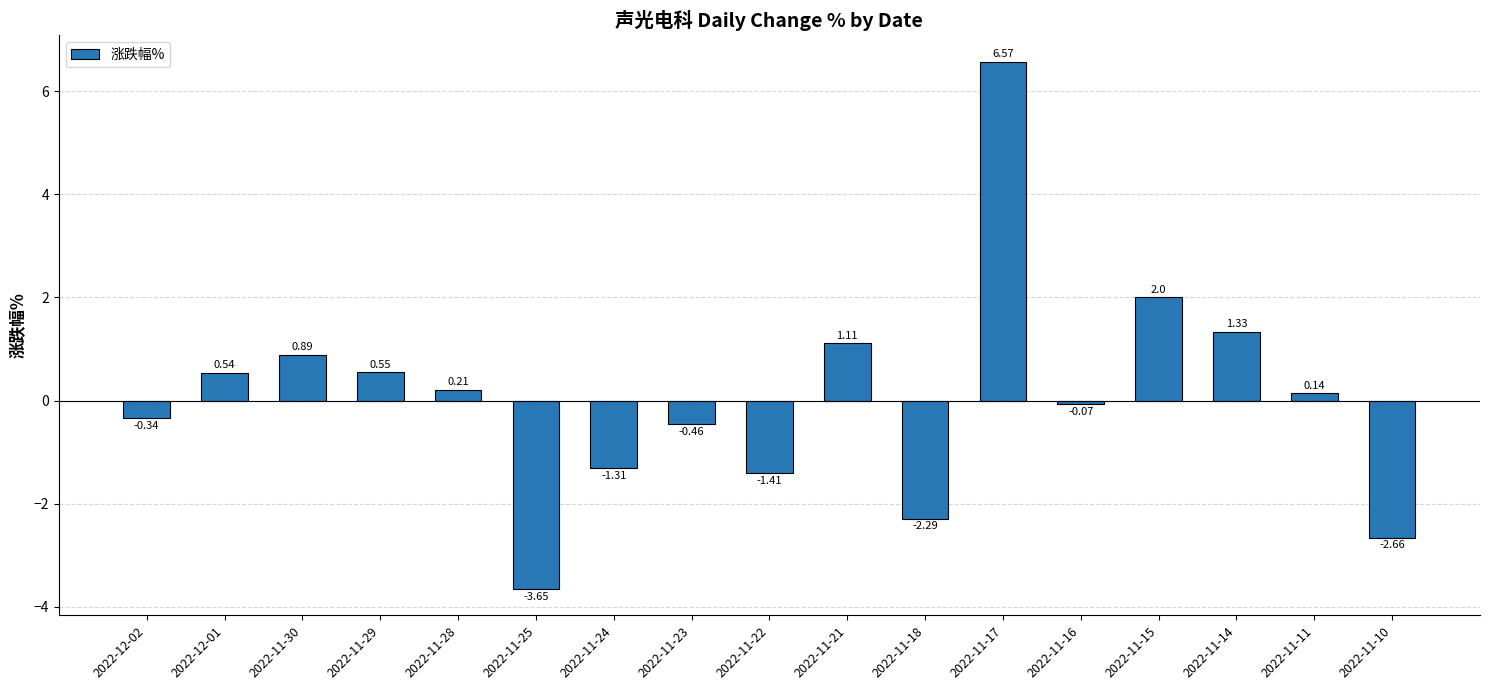

What is the label of the 13th bar from the right?

2022-11-28